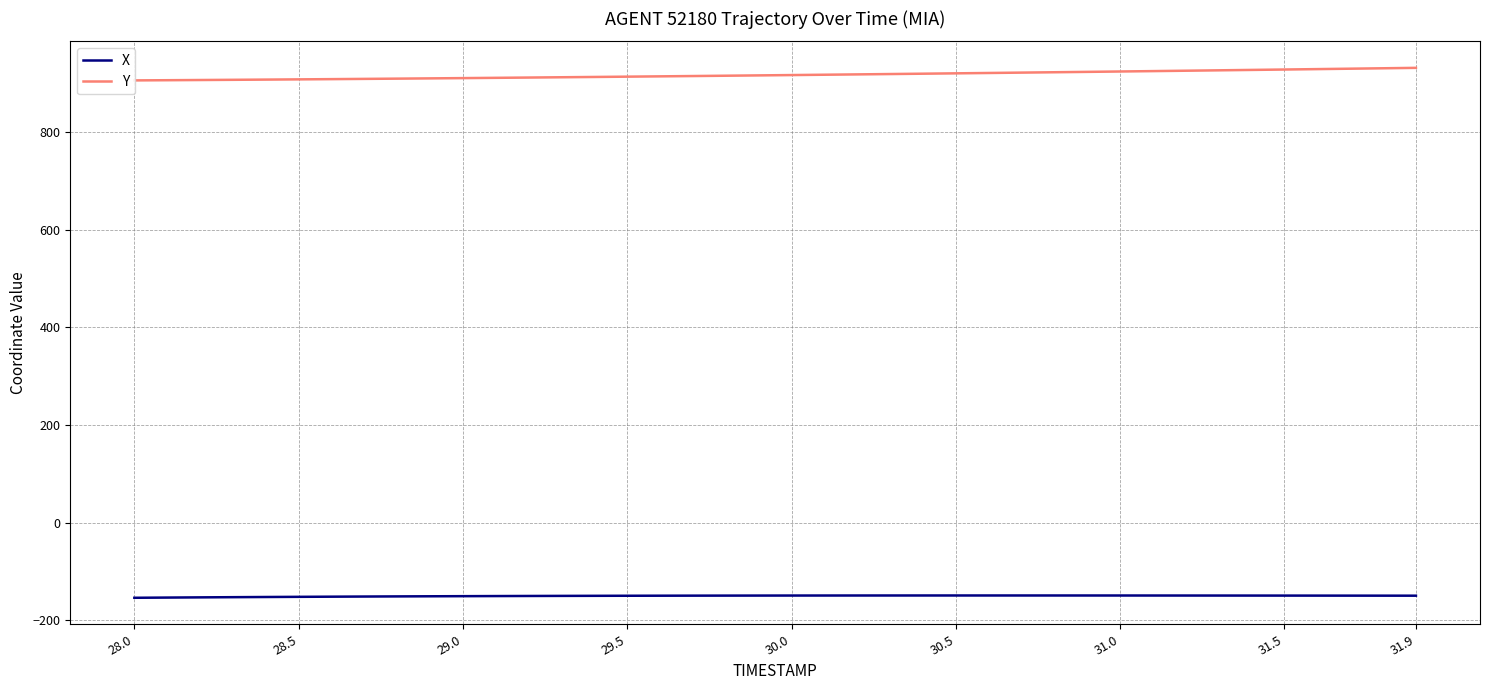

How many lines are shown in the chart?

2